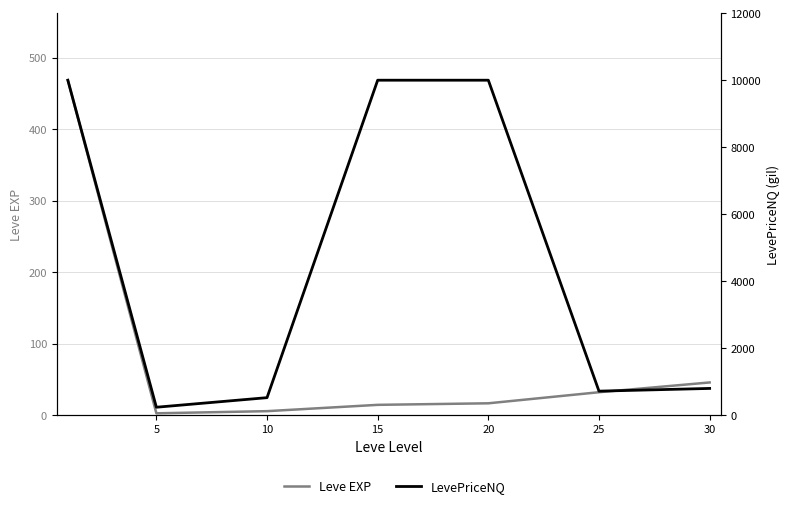

What is the value of the LevePriceNQ point at the 5th from the left?

10000.0